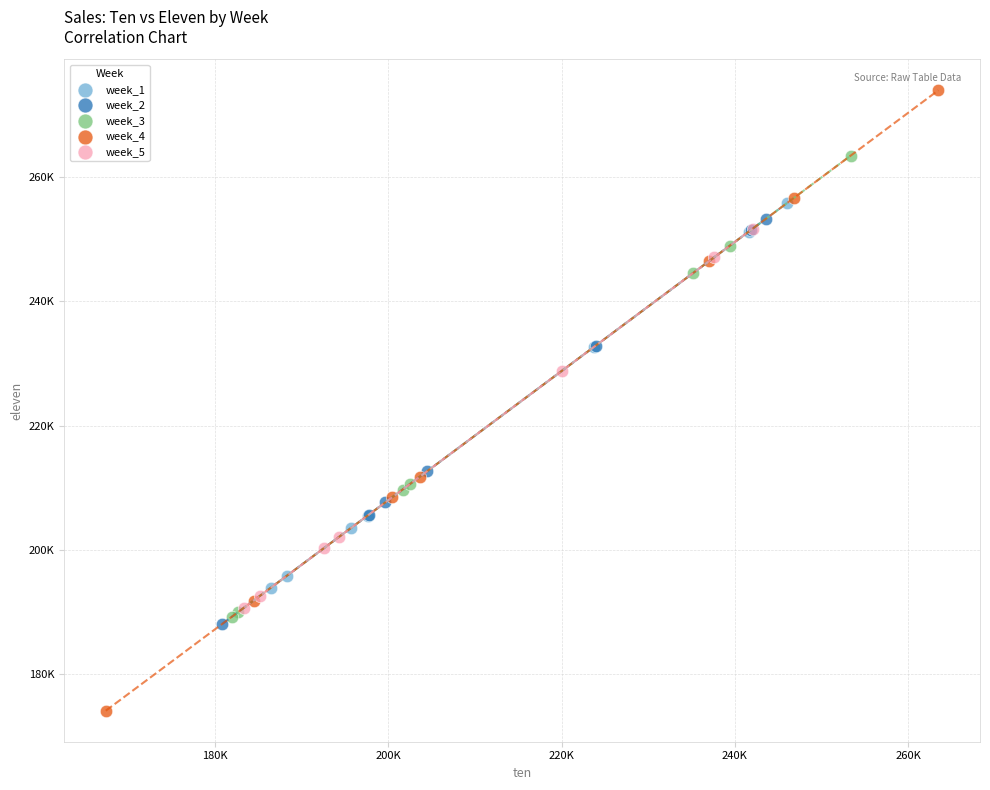

Which series contains the lowest Y value?

week_4